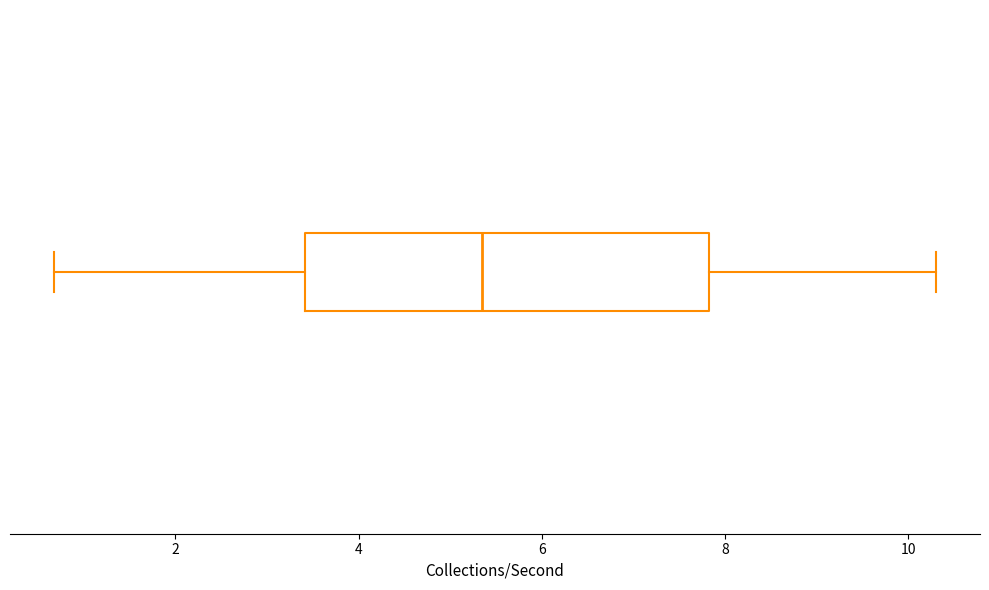

Read this box plot against the x-axis: the position of the median line, the range covered by the box, and the ends of both whiskers. The values are not printed on the chart, so give them approximately, as read against the axis.

median 5.4, box 3.4 to 7.8, whiskers 0.6 to 10.4